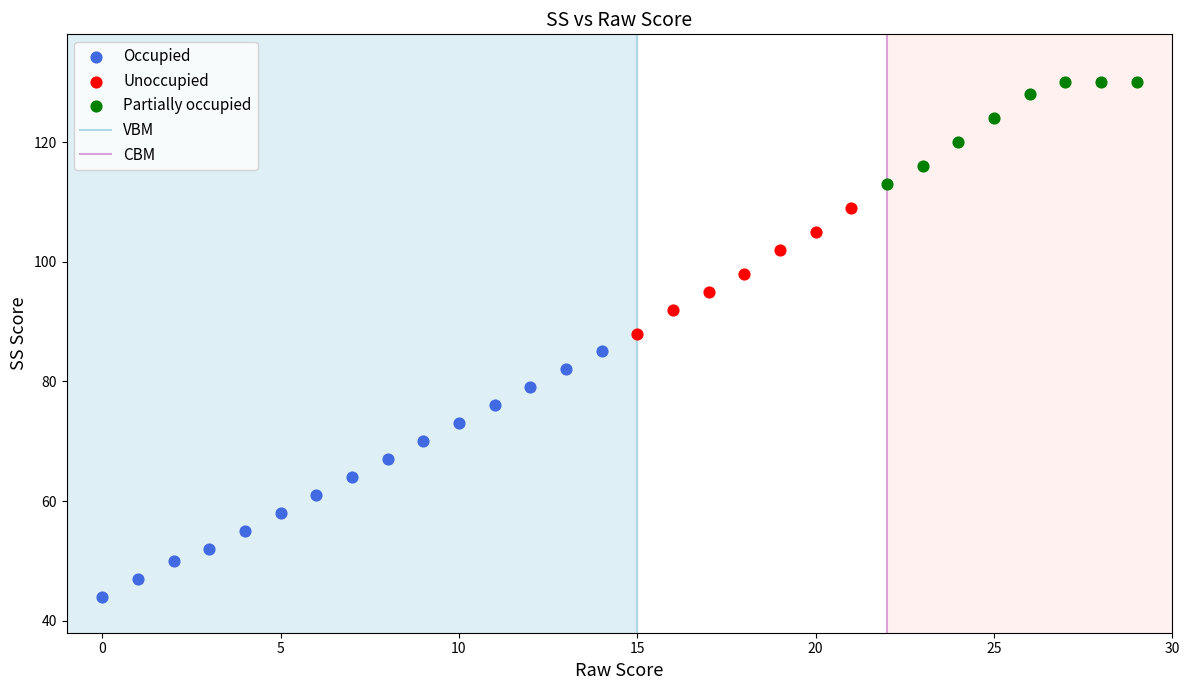

Which series contains the lowest Y value?

Occupied